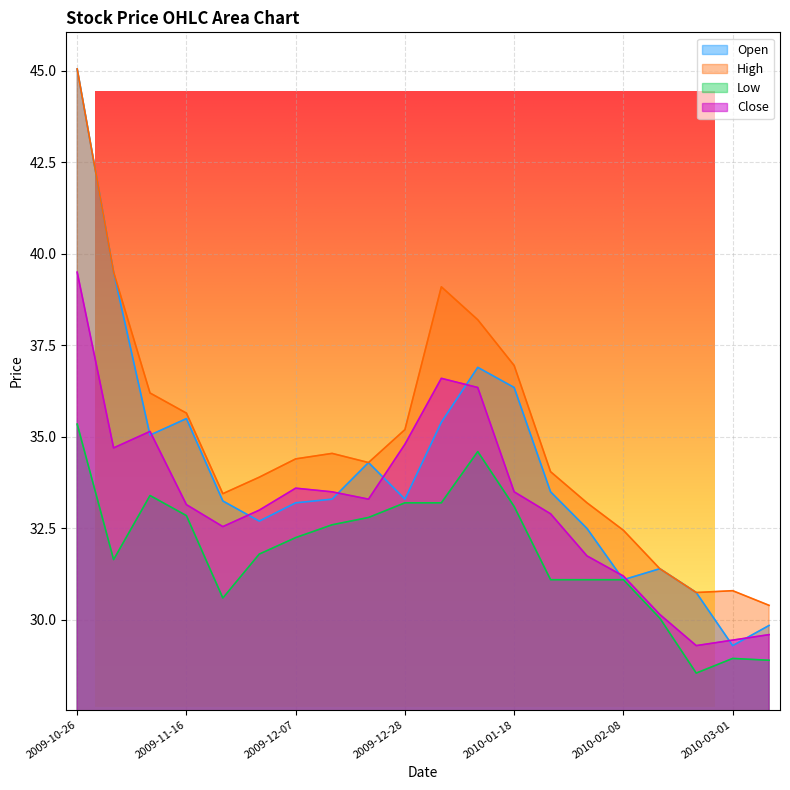

Which has a higher value, 2010-03-08 or 2009-12-21?

2009-12-21